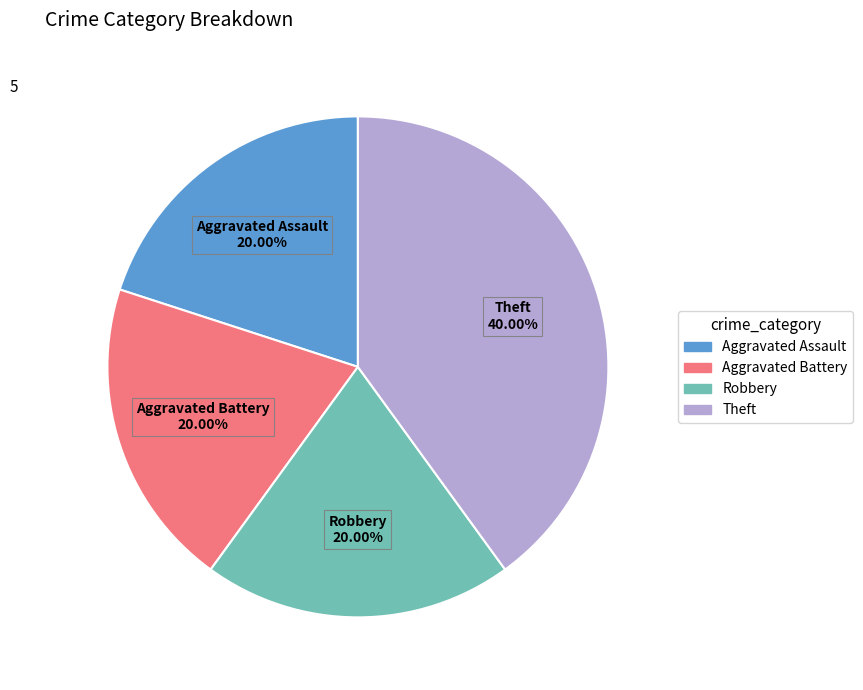

Combined, what portion of the pie is Aggravated Battery and Aggravated Assault?

40.0%